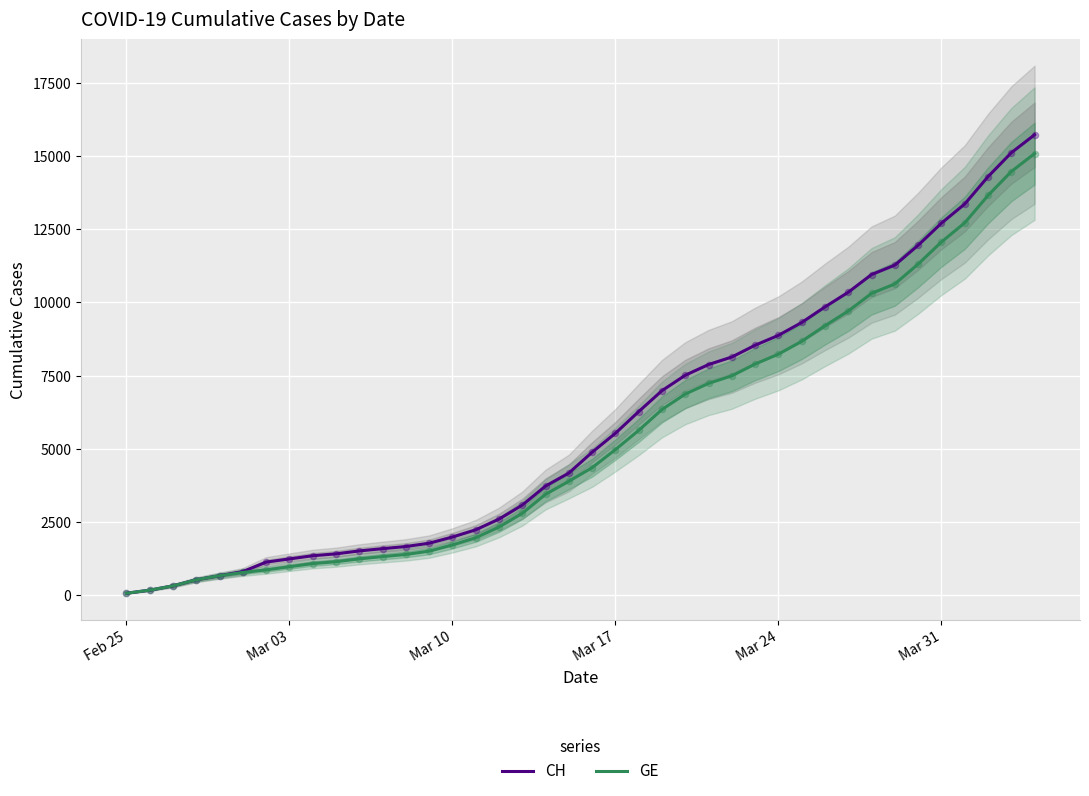

What is the maximum value for GE?

15077